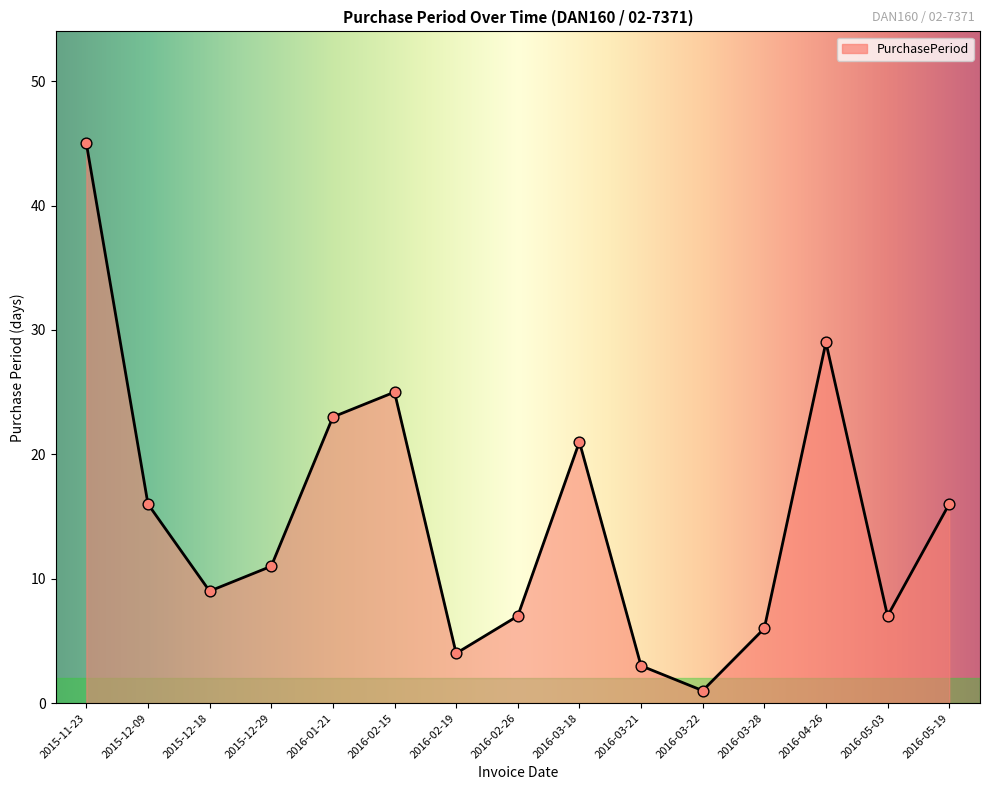

Approximately how many times larger is the value at 2016-03-22 compared to 2016-05-03?

0.1